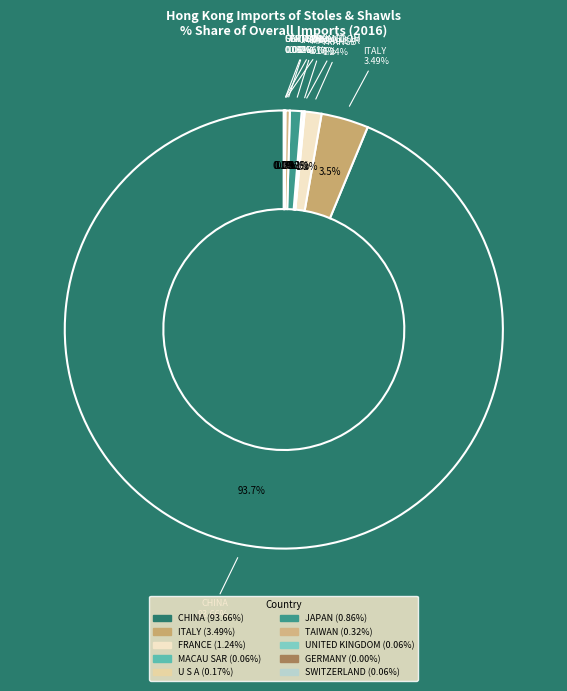

Is there a majority slice in this chart?

Yes